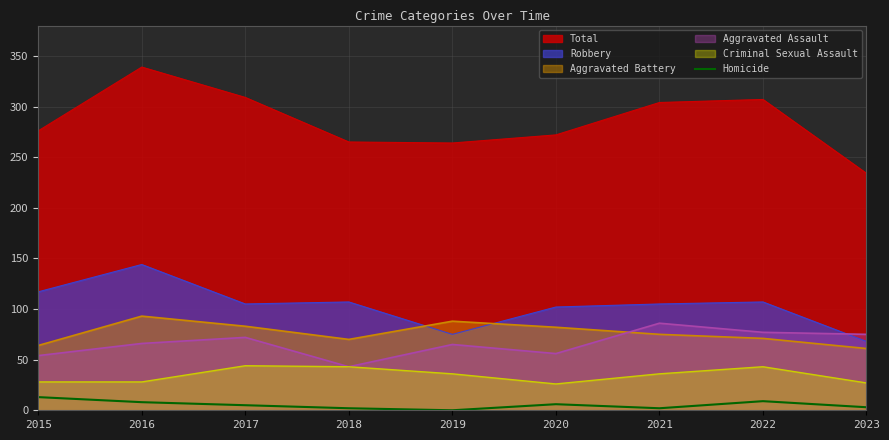

Rank the series at 2020 from highest to lowest value.

Total, Robbery, Aggravated Battery, Aggravated Assault, Criminal Sexual Assault, Homicide